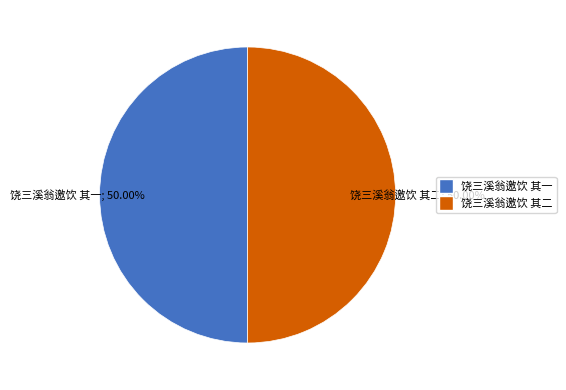

Do 饶三溪翁邀饮 其二 and 饶三溪翁邀饮 其一 together represent more than half of the pie?

Yes